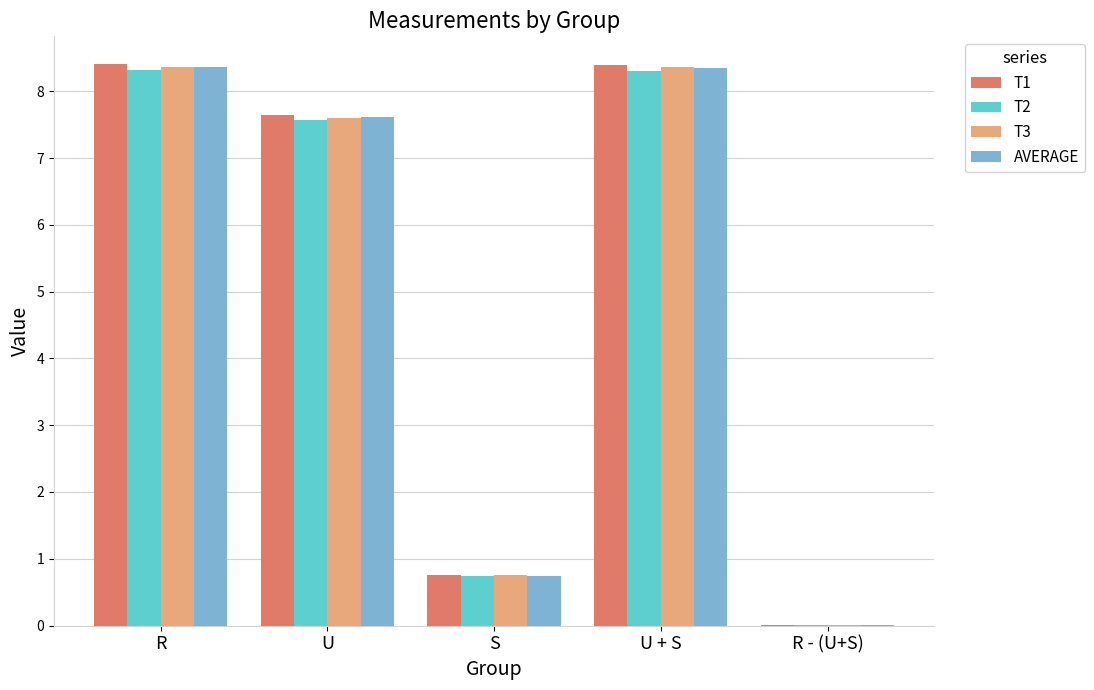

What is the sum of the T3 values at R and U?

16.0